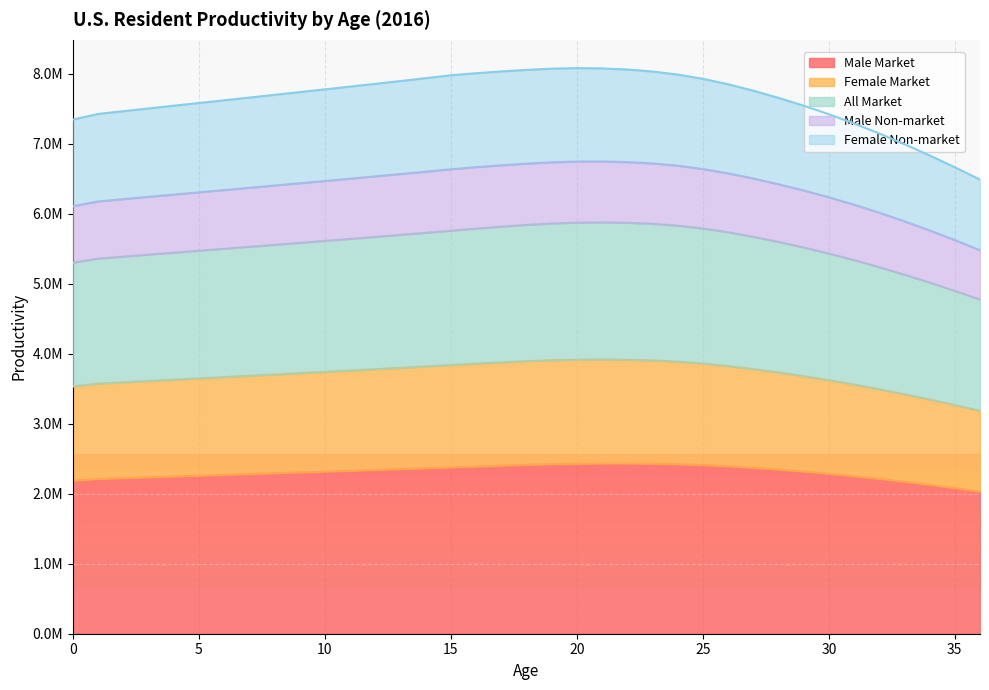

What is the difference between the maximum and minimum values in the Male Market series?

400801